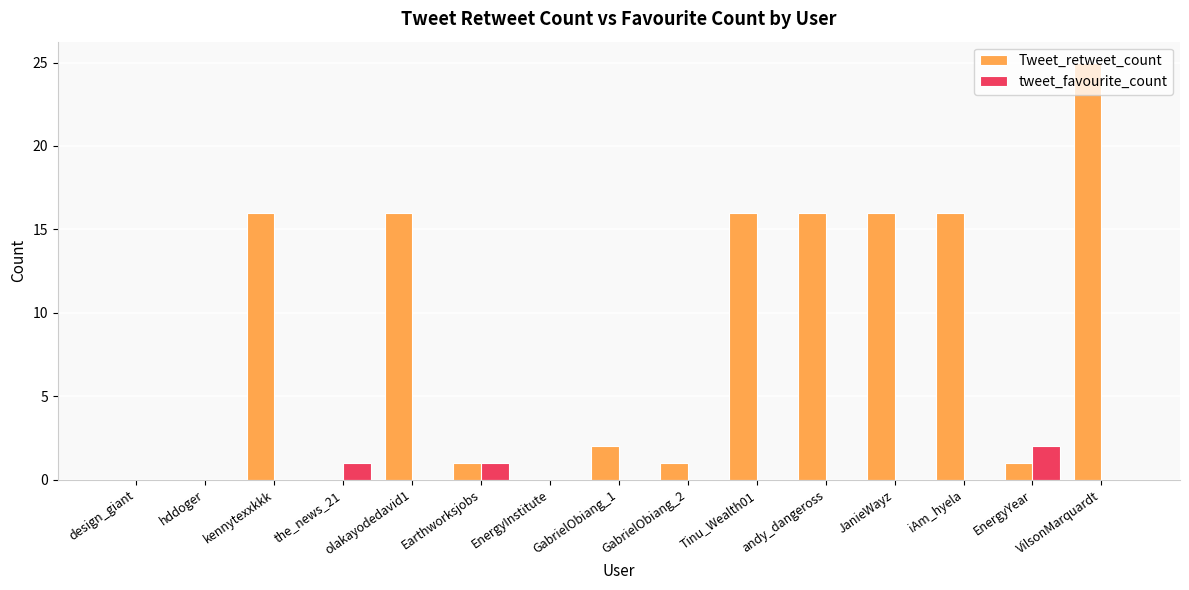

What is the greatest value displayed?

25